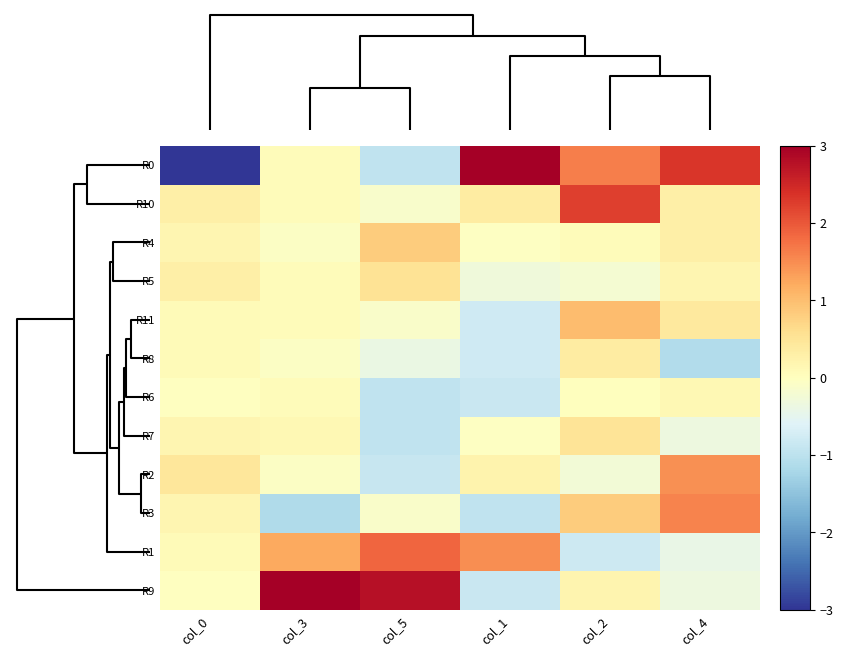

At how many categories does at least one series exceed 0?

6